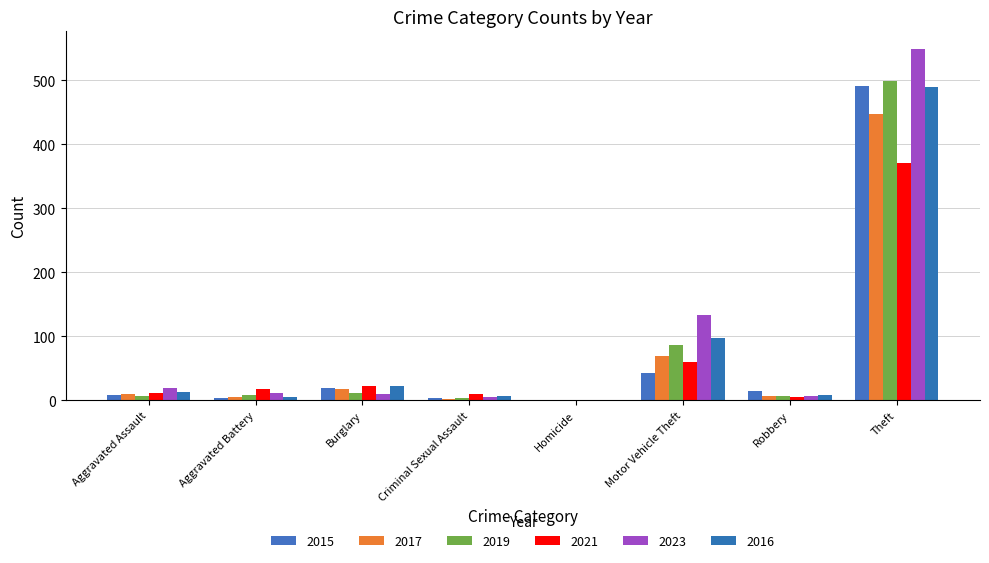

Which has a higher value, Motor Vehicle Theft or Criminal Sexual Assault?

Motor Vehicle Theft